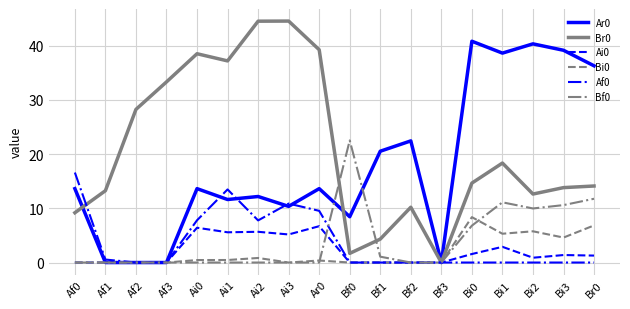

What is the spread (max minus min) of values at Bf0?

22.5